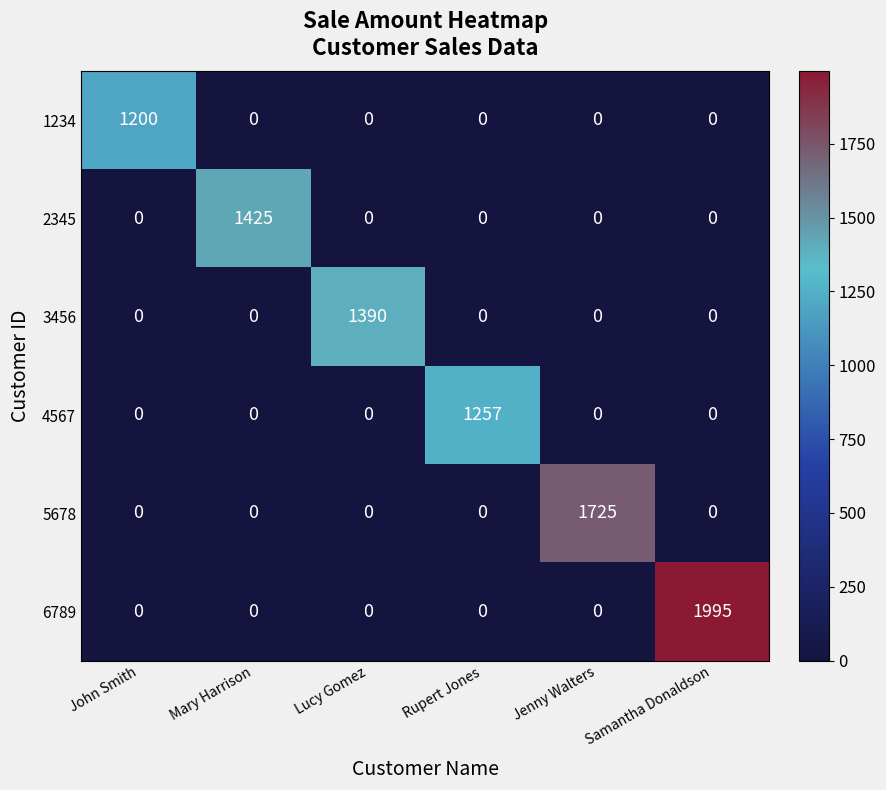

Rank the series by their maximum value, from lowest to highest.

1234, 4567, 3456, 2345, 5678, 6789